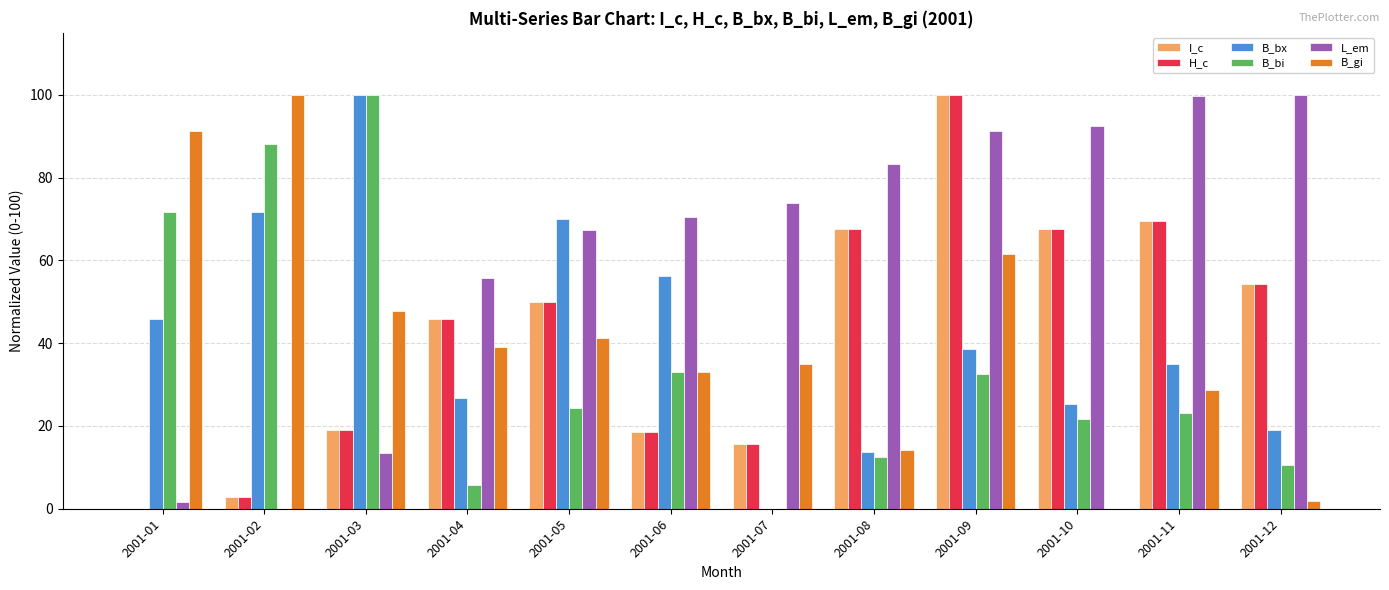

At which label does B_bi first exceed 24?

2001-01